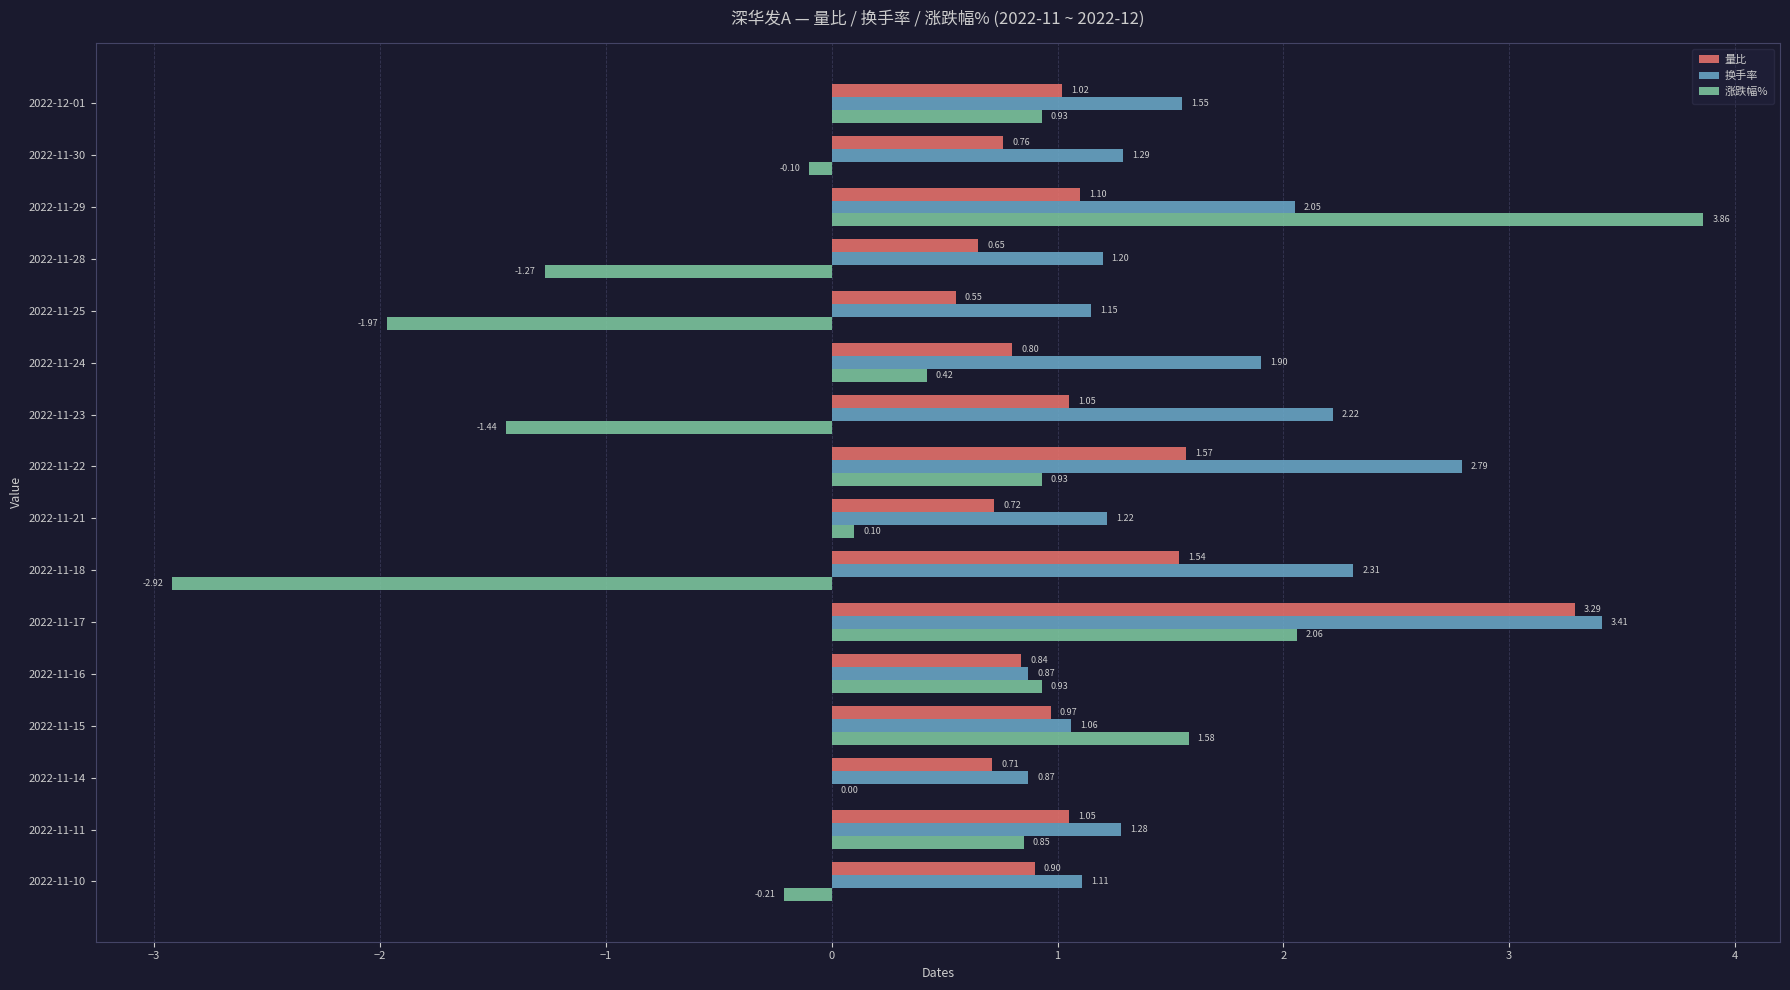

Between 2022-11-29 and 2022-11-11, which series saw the biggest shift?

涨跌幅%